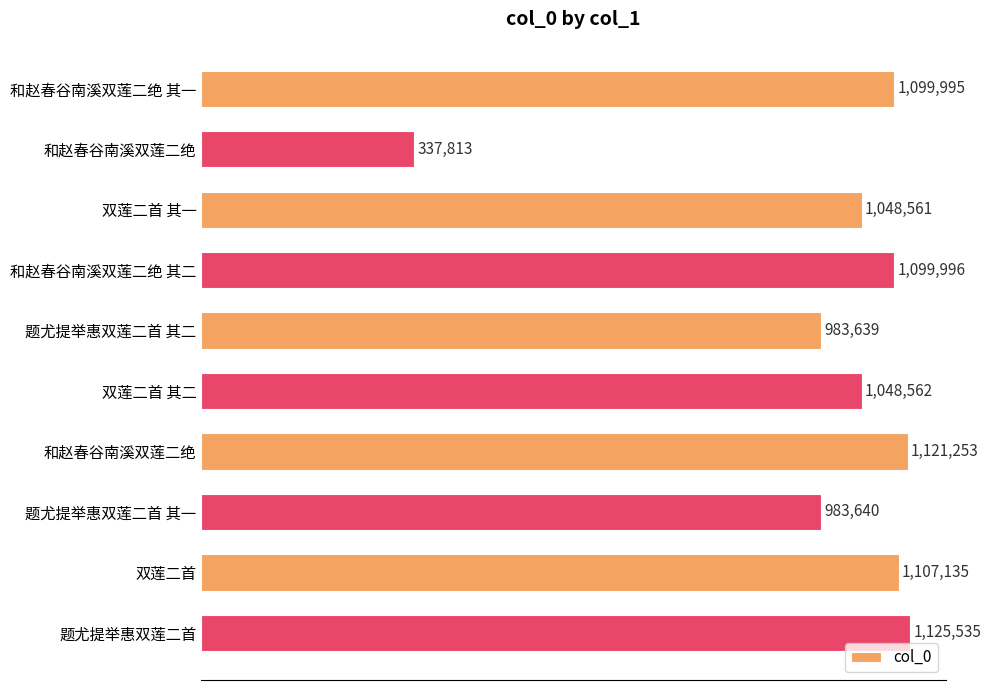

Are the bars horizontal?

Yes